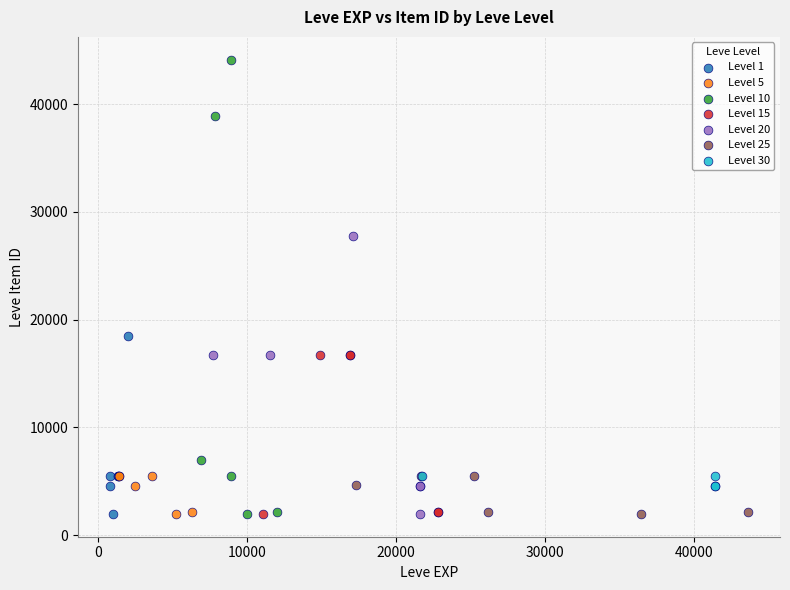

Which series contains the highest Y value?

Level 10